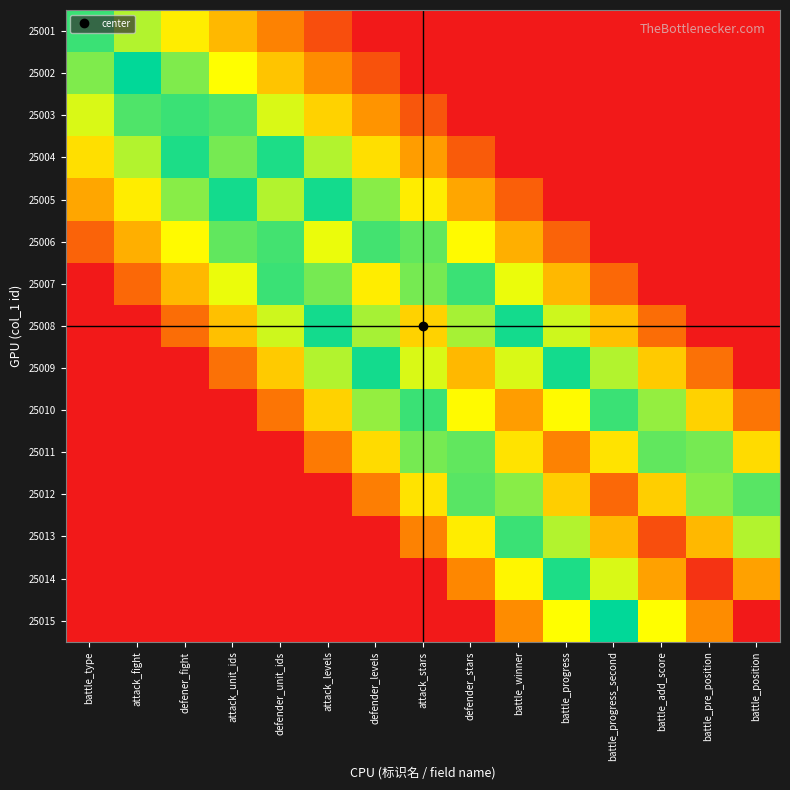

Rank the series by their maximum value, from highest to lowest.

25015, 25014, 25013, 25012, 25011, 25010, 25009, 25008, 25007, 25006, 25005, 25004, 25003, 25002, 25001